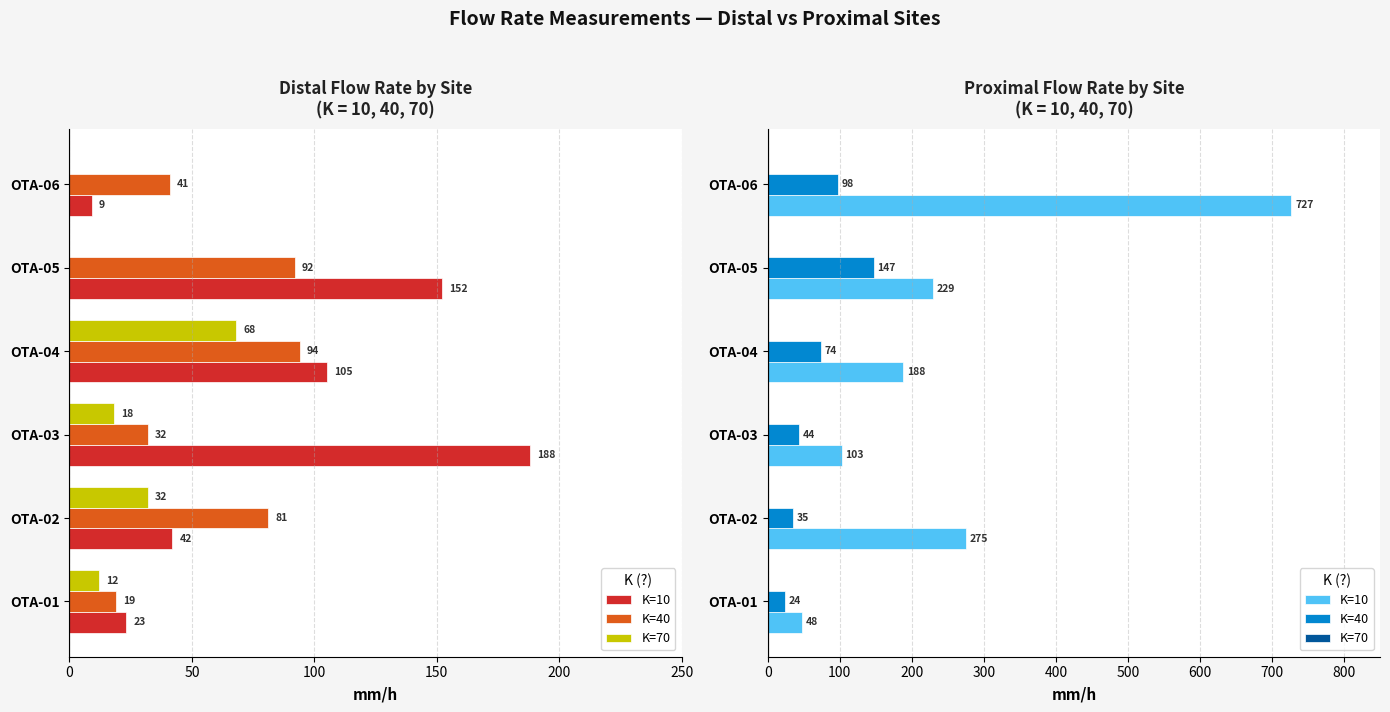

How many bars are there in each group?

3